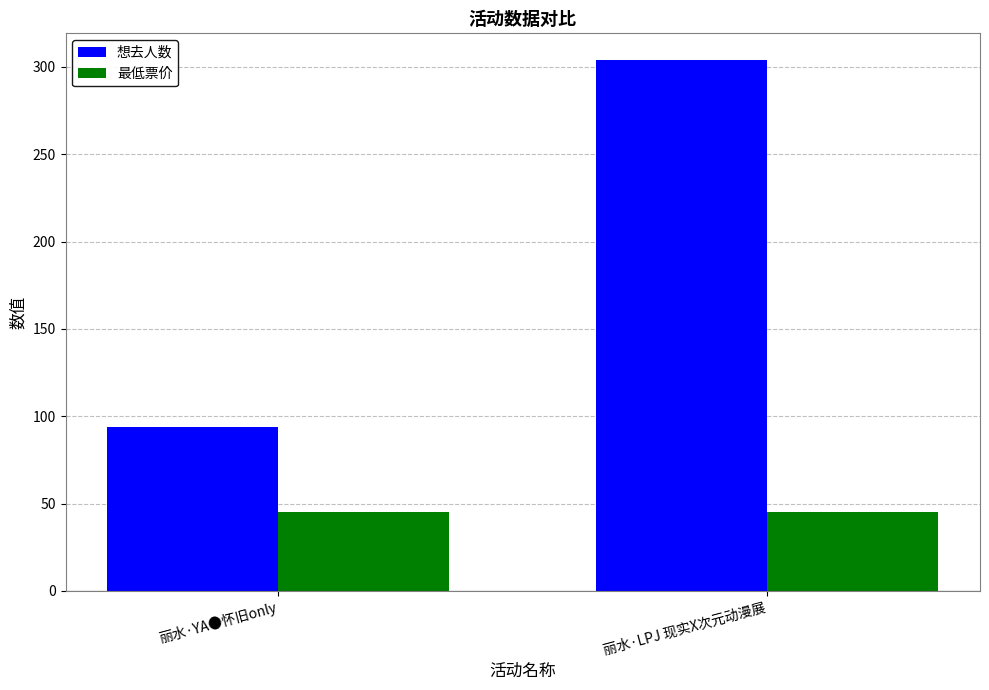

Which category has the lowest value in the 想去人数 series?

丽水·YA●怀旧only